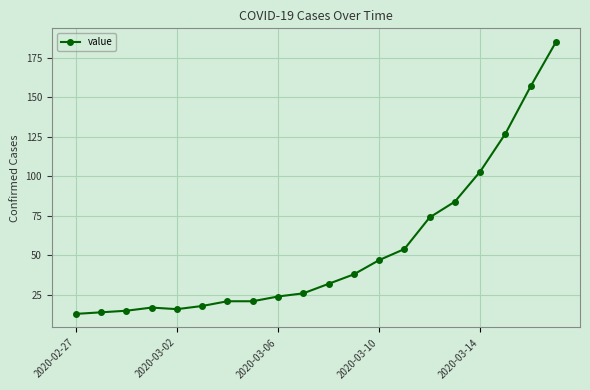

What is the average value?

54